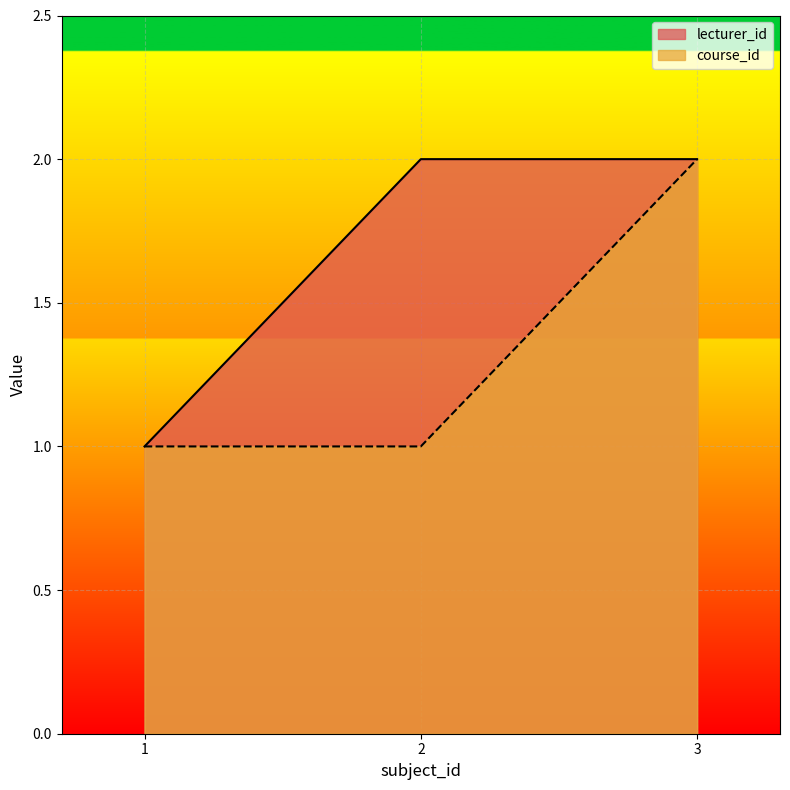

Reading right to left, transcribe all the data shown in this chart.

lecturer_id: 2	2	1
course_id: 2	1	1